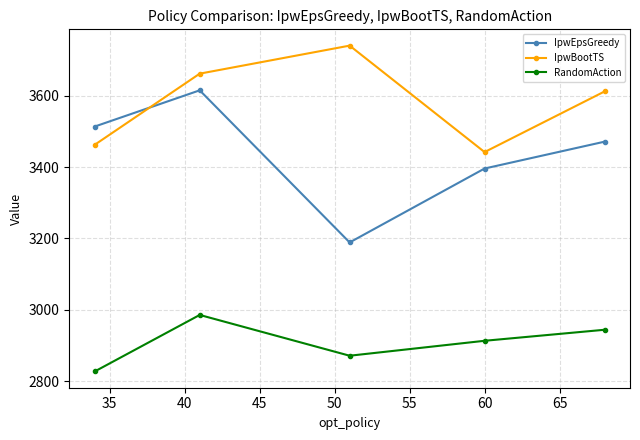

Does the chart have visible grid lines?

Yes